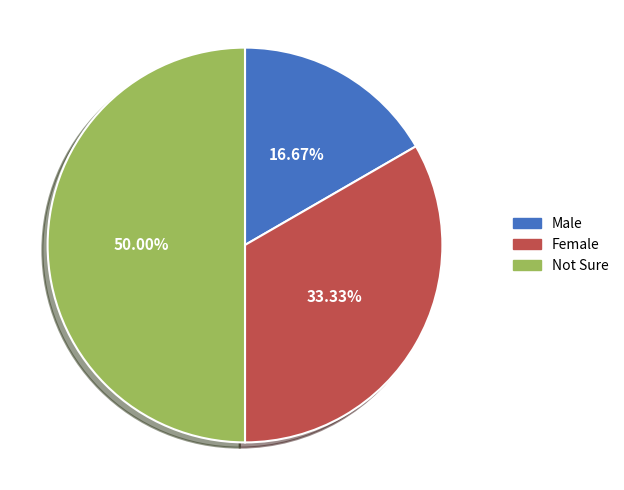

Approximately how many times larger is the value at Female compared to Male?

2.0